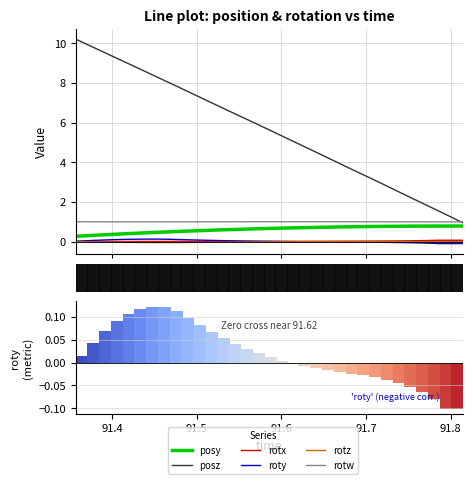

Is the value of rotw at 21 greater than the value of posz at 7?

No